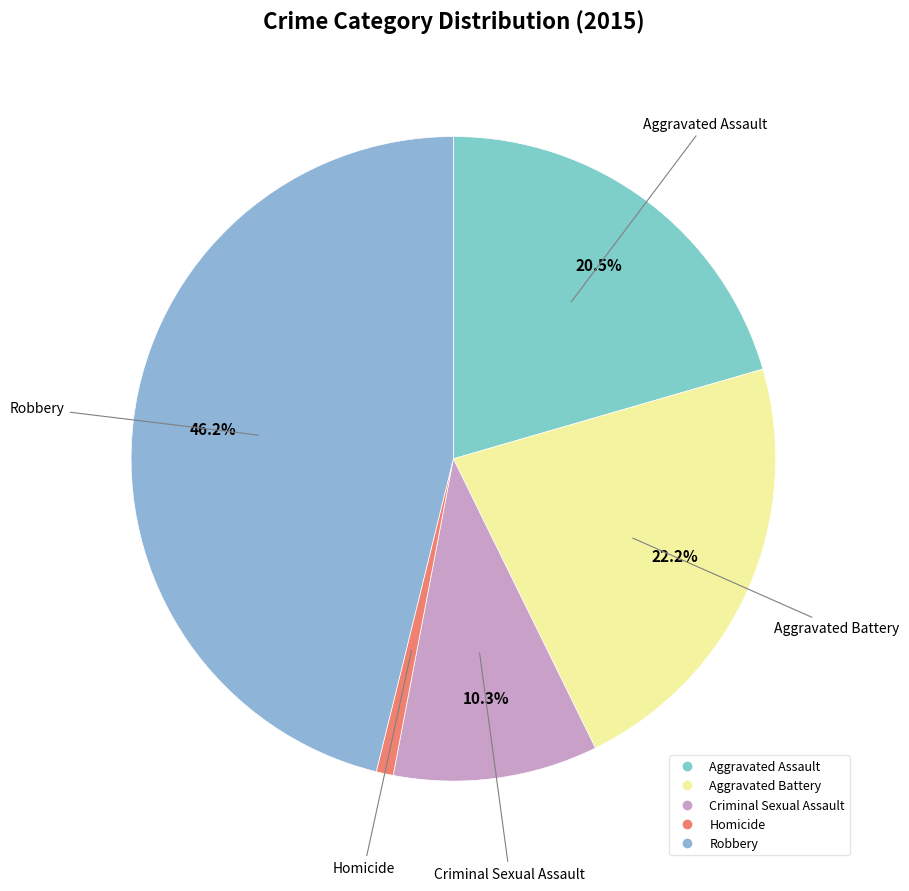

How much of the chart is everything except Aggravated Battery?

77.8%